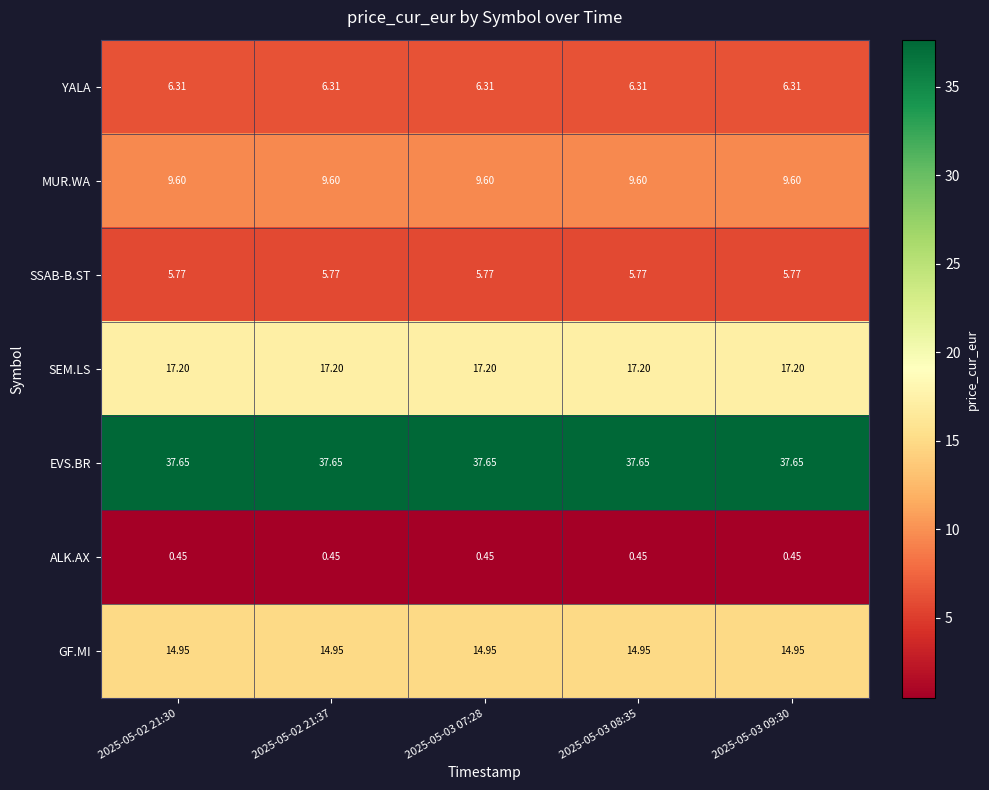

Which series has the largest total across all categories?

EVS.BR